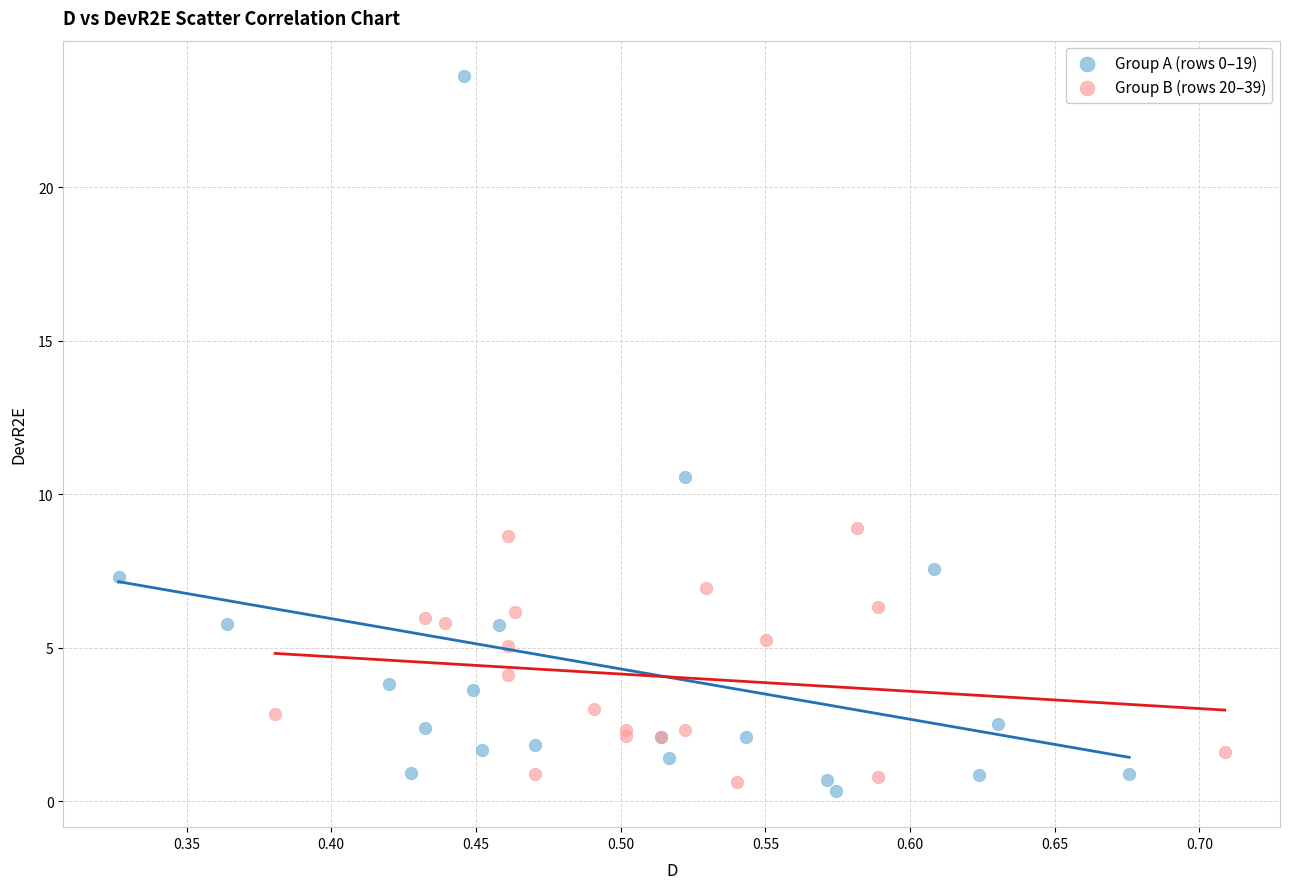

Which series reaches the maximum Y coordinate?

Group A (rows 0–19)